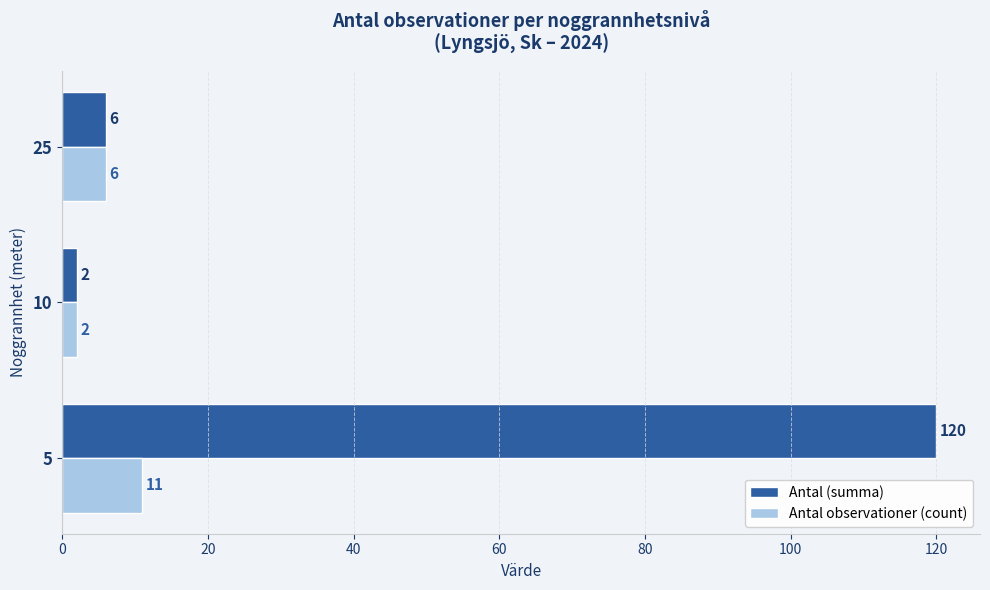

At which label does Antal observationer (count) reach its minimum?

10